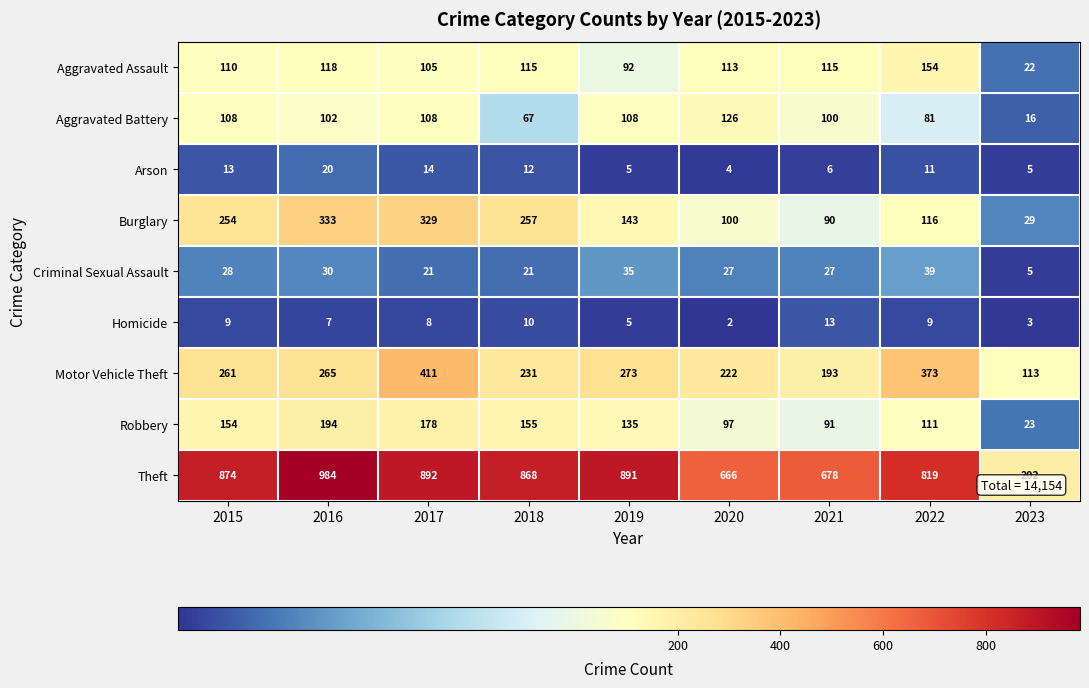

What is the total value across all series at 2020?

1357